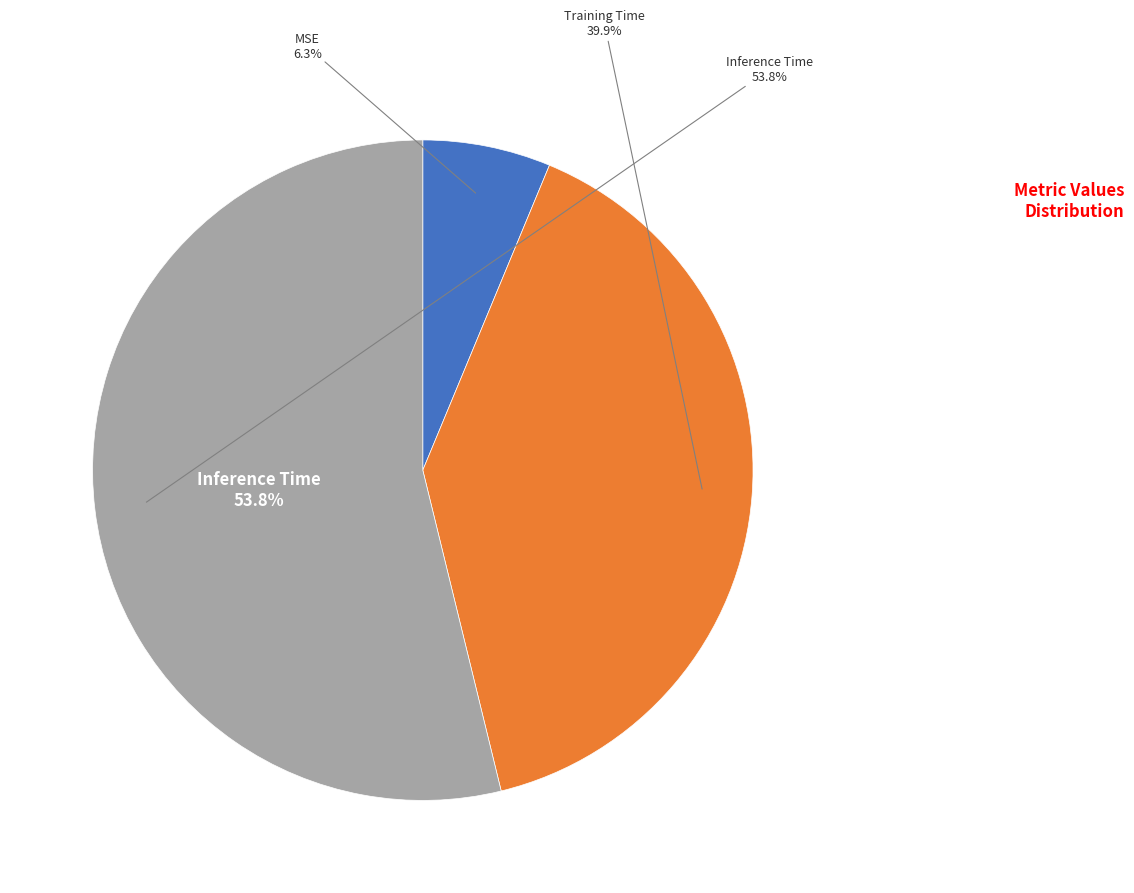

Is it true that Training Time is 46% of the pie?

False